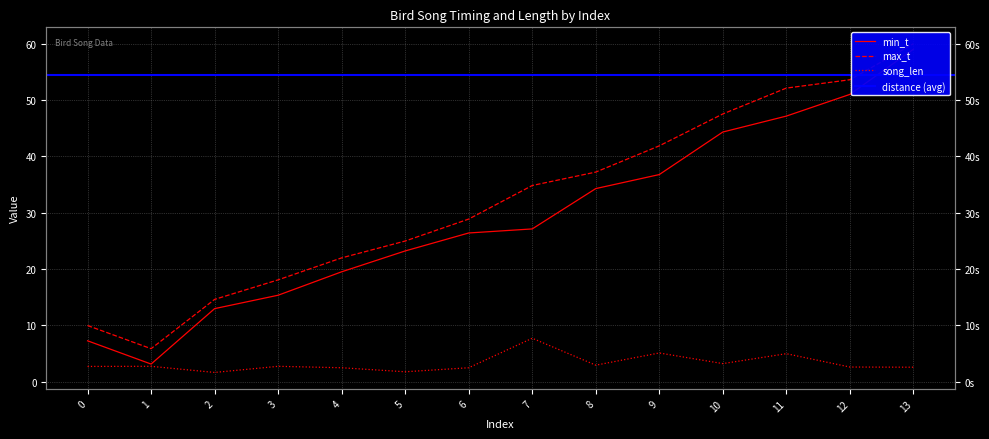

The min_t series shows 9.5 at 6. True or false?

False